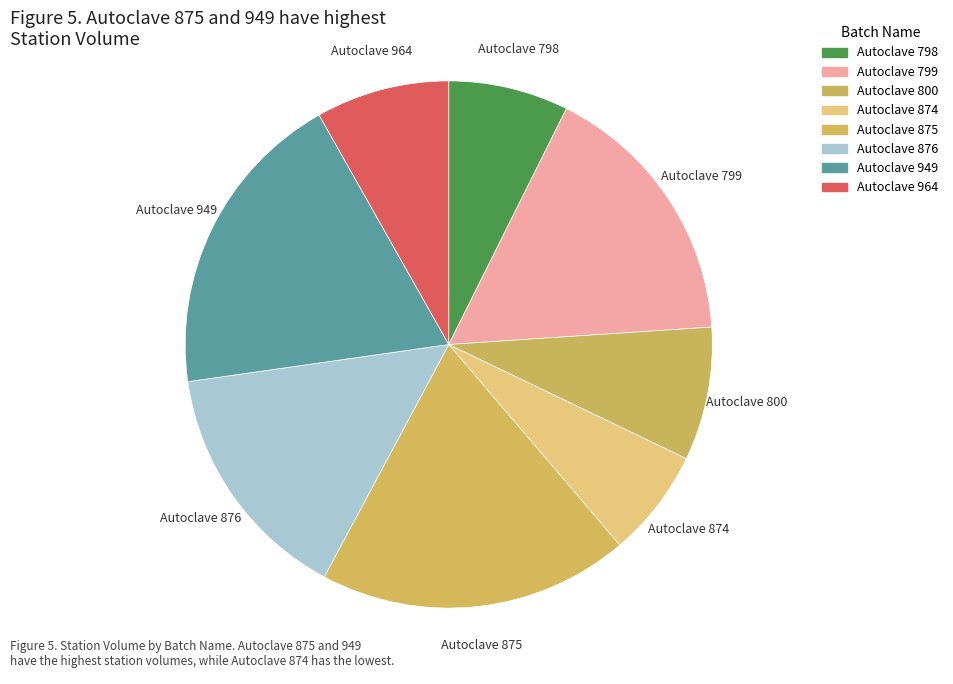

What is the largest slice in the pie chart?

Autoclave 949